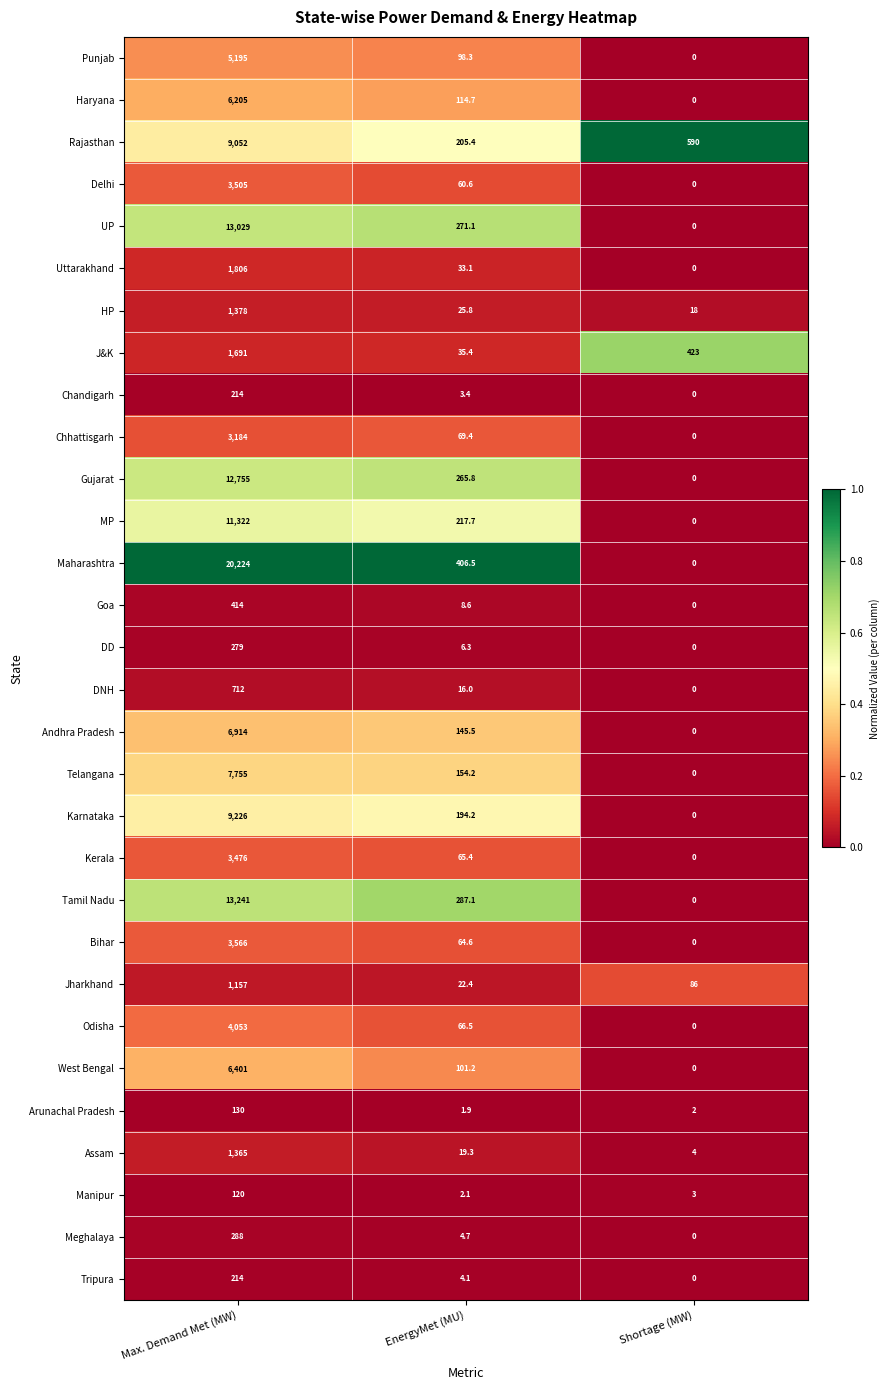

The value of Uttarakhand at Shortage (MW) is -1067.2. True or false?

False